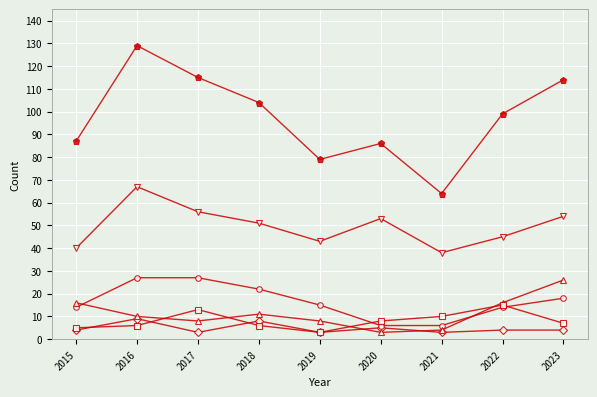

At which category is the sum across all series the highest?

2016